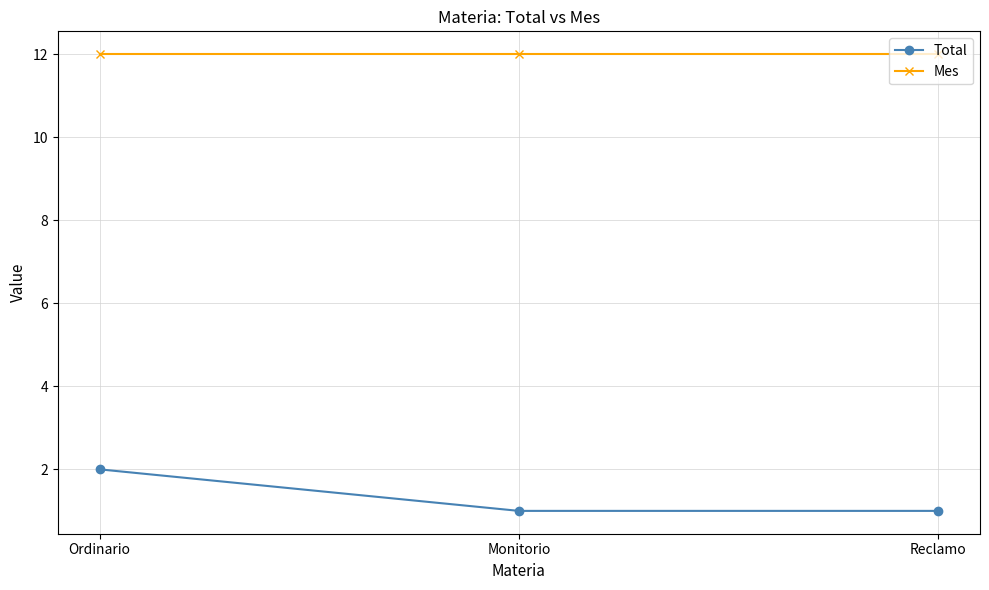

The value of Mes at Ordinario is 12. True or false?

True